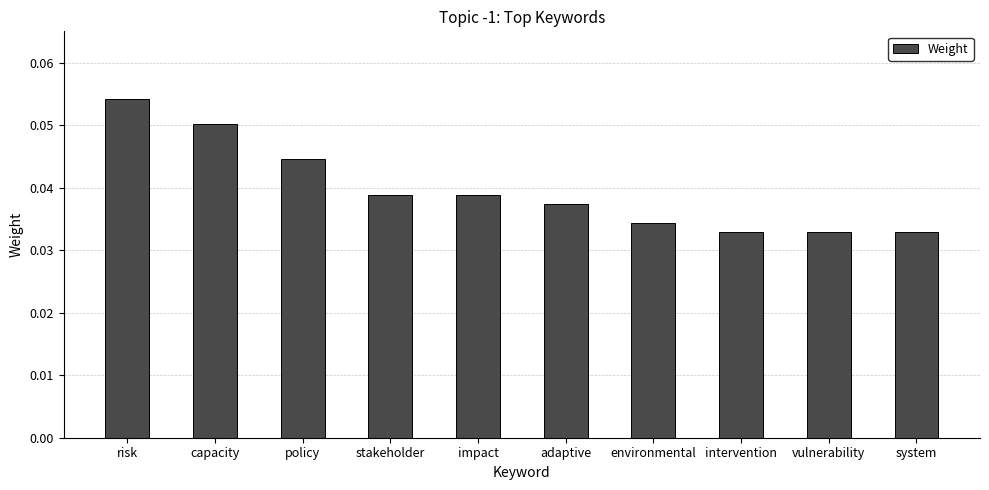

Are the bars grouped side by side (vs. stacked)?

No